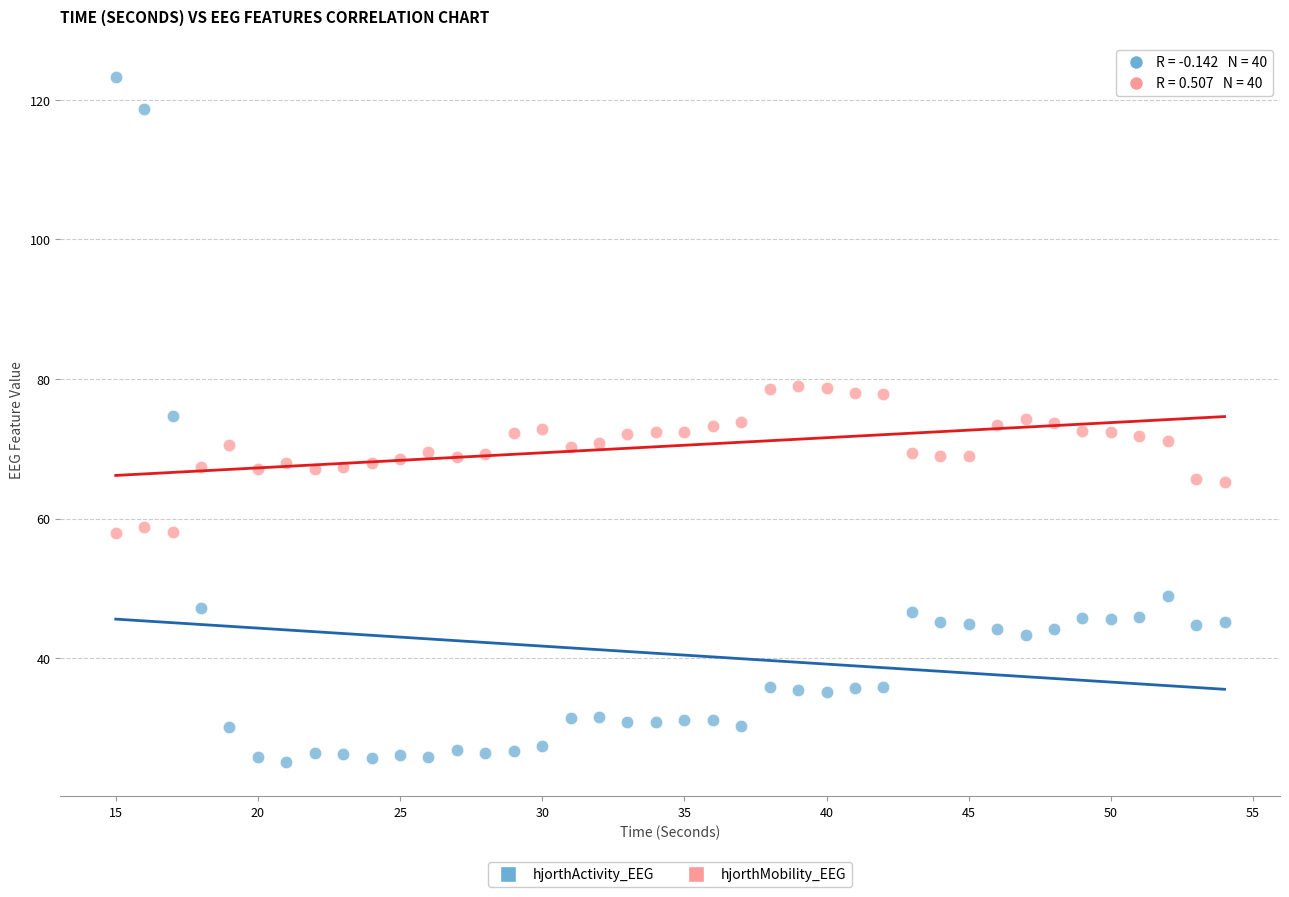

What is the X range (max minus min) for the scatter plot?

39.0